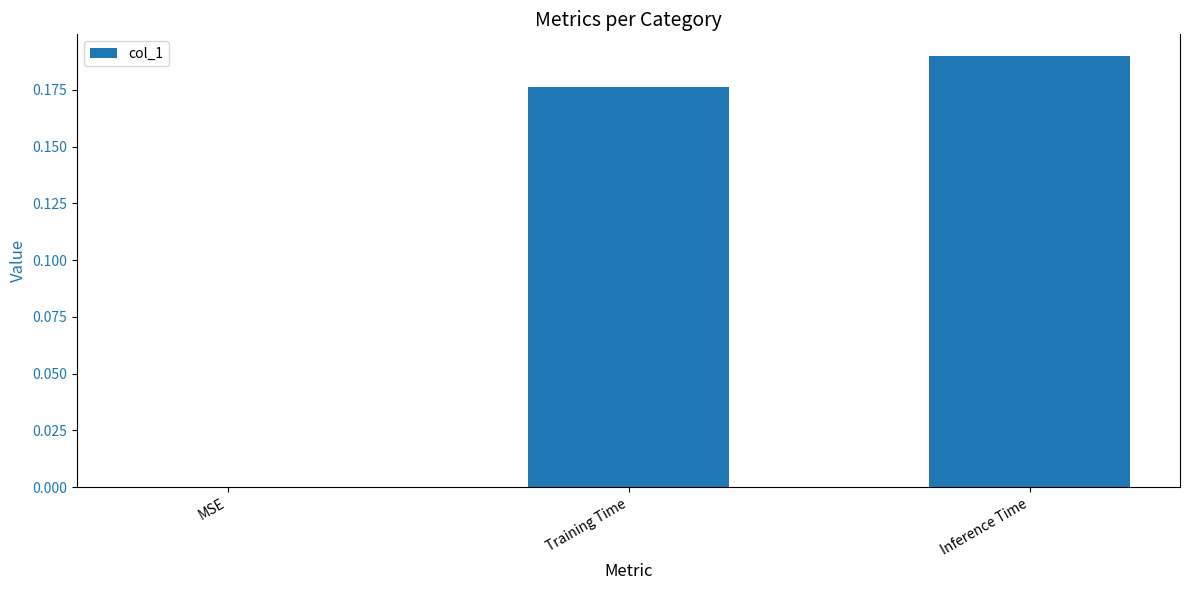

Which label corresponds to the largest value in the chart?

Inference Time